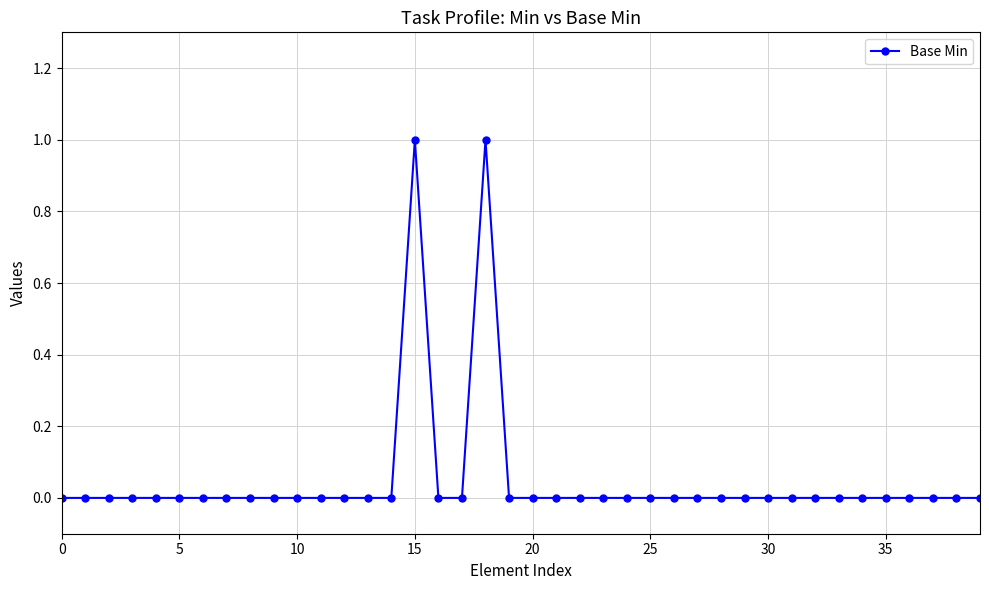

What is the value of the 19th point from the left?

1